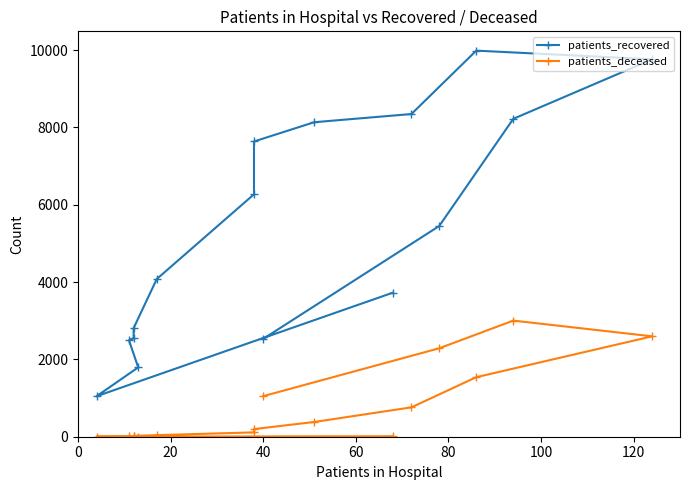

Reading left to right, list all the values displayed in this chart.

patients_recovered: 3727	1047	1794	2495	2546	2808	4079	6271	7638	8136	8348	9988	9764	8224	5451	2532
patients_deceased: 12	3	3	15	16	22	41	112	198	381	760	1540	2597	3004	2288	1050